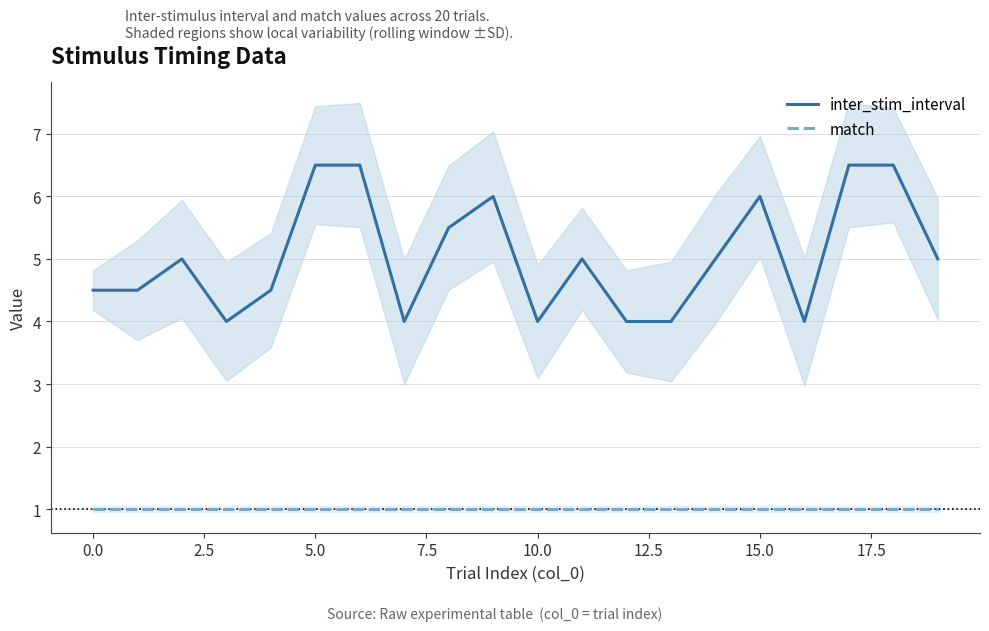

What is the highest value of the inter_stim_interval series?

6.5